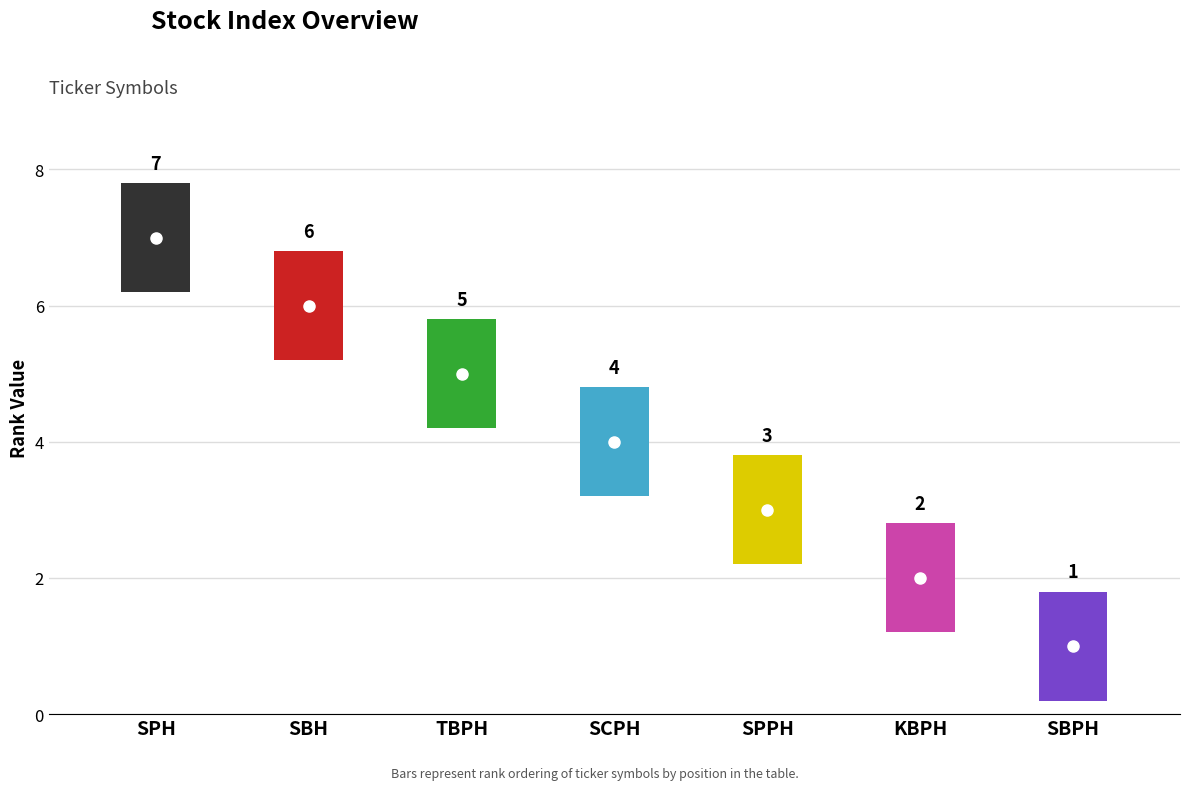

Rank the categories by value from highest to lowest.

SPH, SBH, TBPH, SCPH, SPPH, KBPH, SBPH